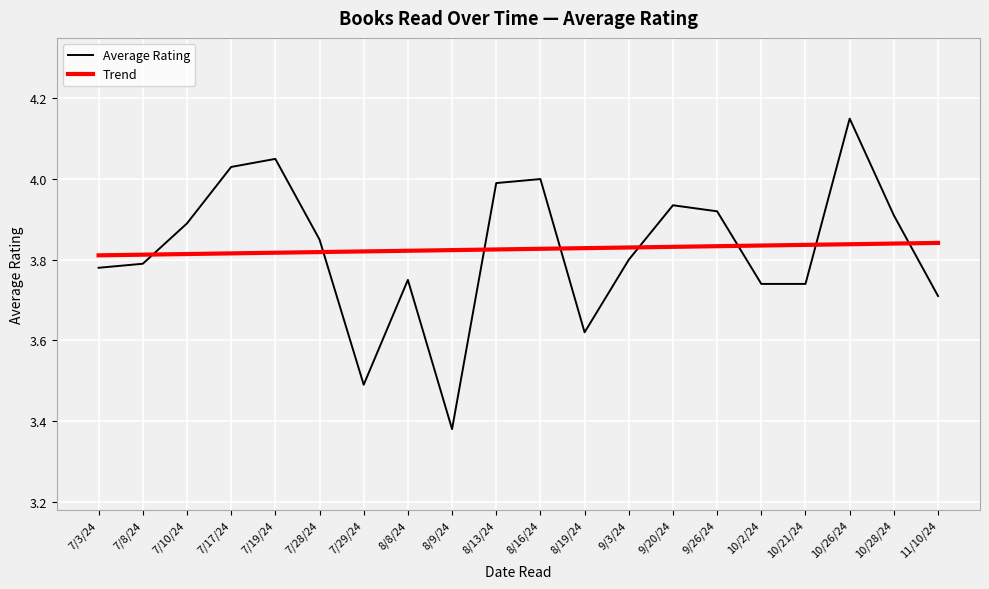

Between which two adjacent categories do Trend and Average Rating first intersect?

7/8/24 and 7/10/24